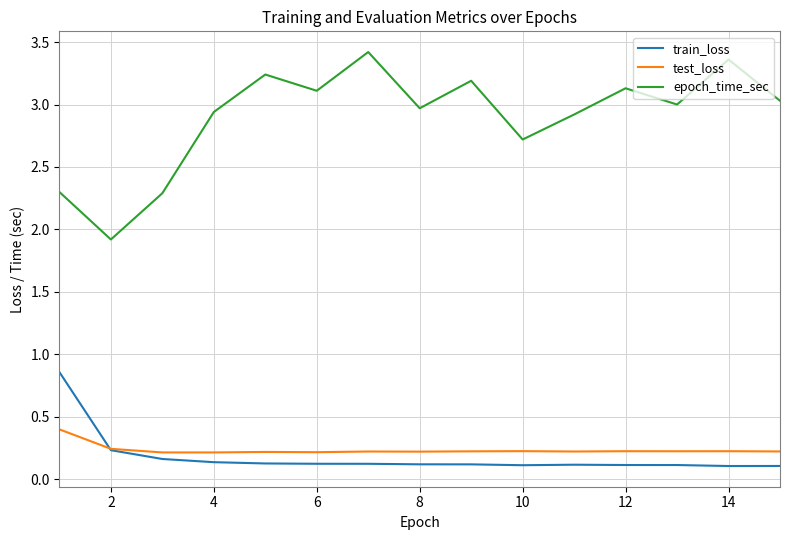

List the series in order of their peak value, lowest first.

test_loss, train_loss, epoch_time_sec